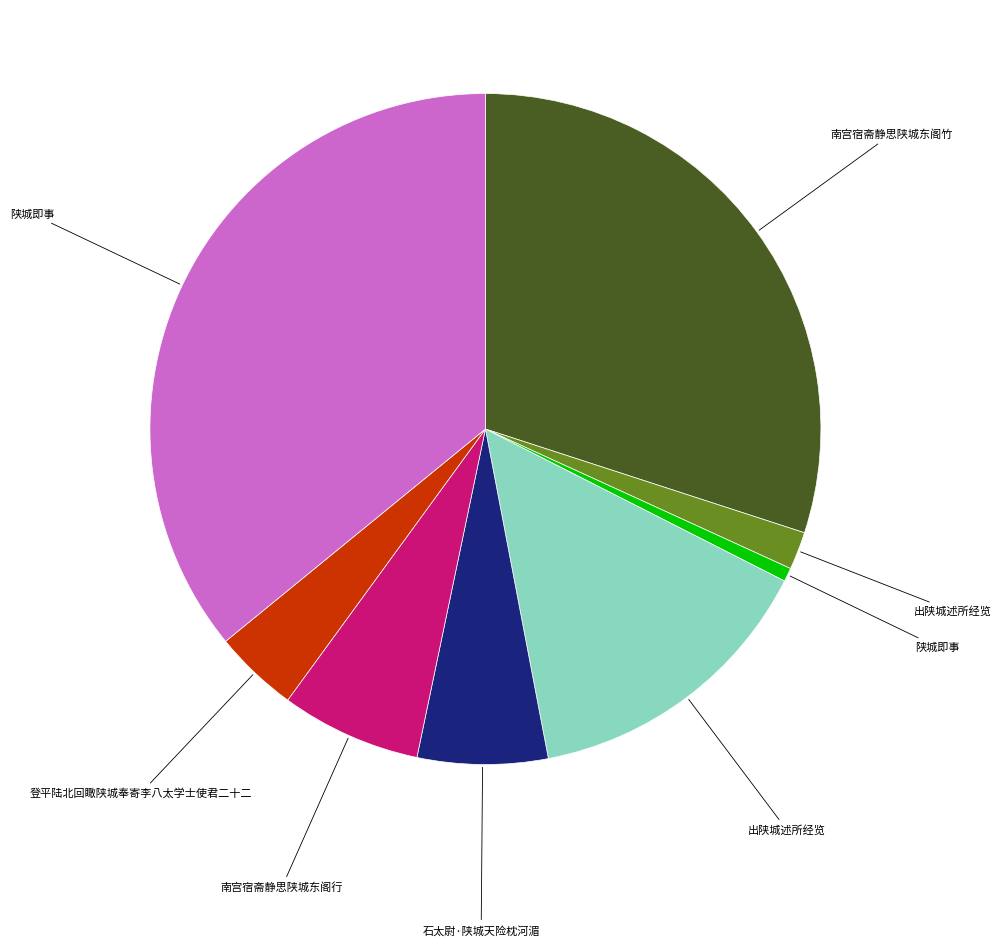

Is there any slice that represents more than half of the pie?

No